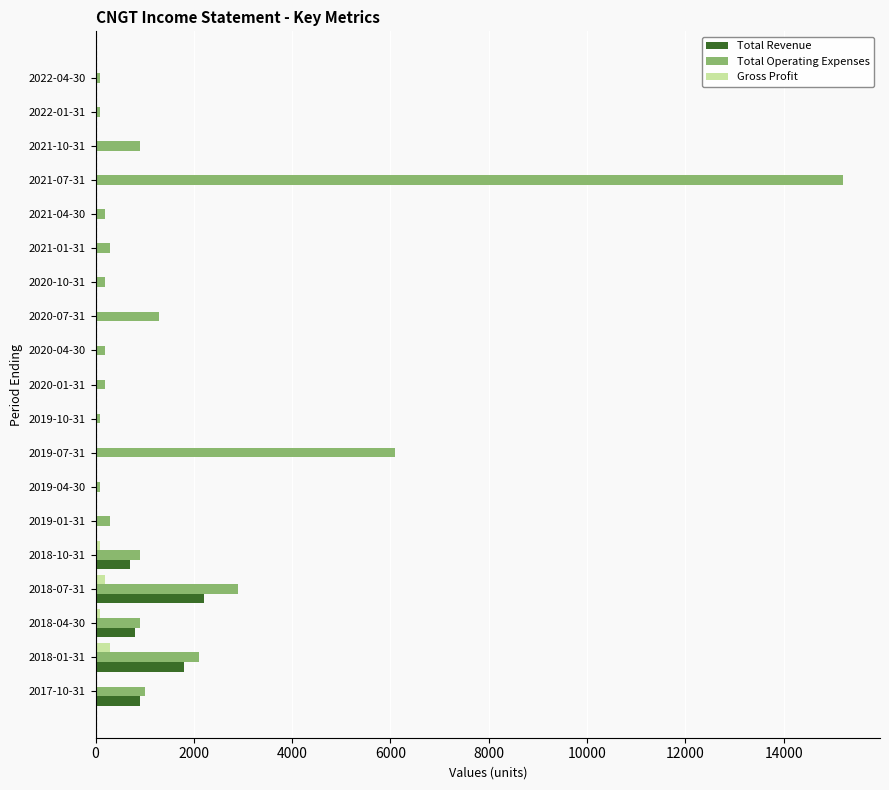

Which series has the largest total across all categories?

Total Operating Expenses